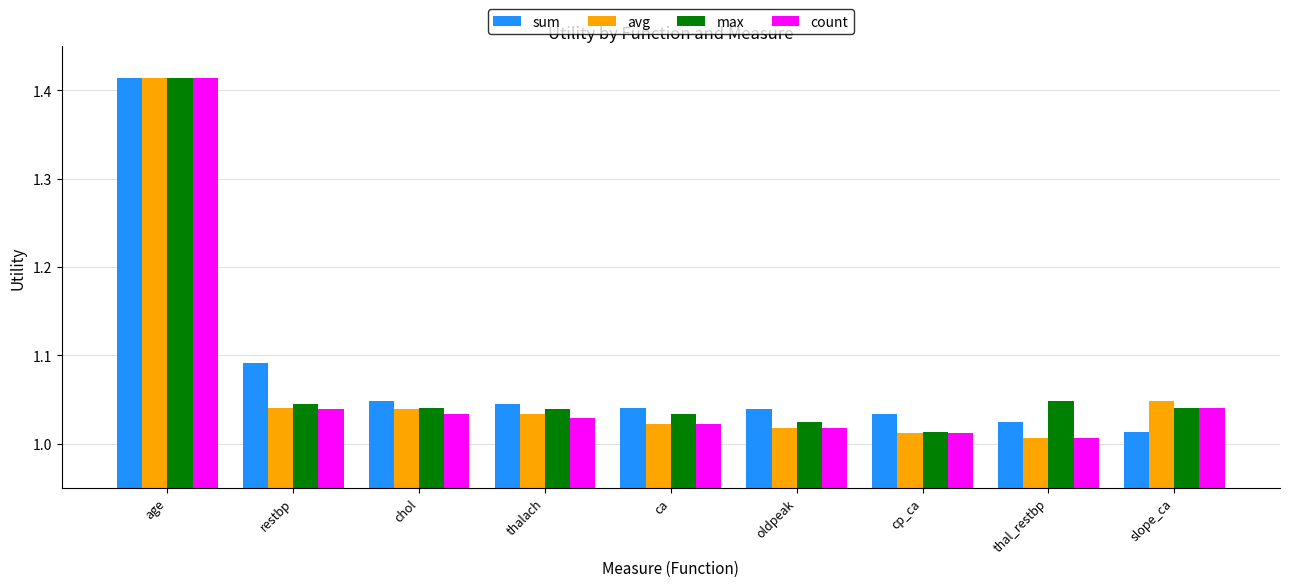

True or false: count has a value of 0.3 at age.

False